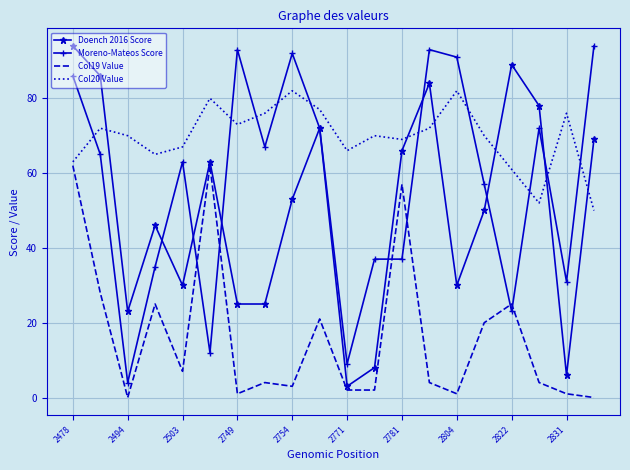

True or false: Col20 Value and Moreno-Mateos Score intersect in this chart.

True